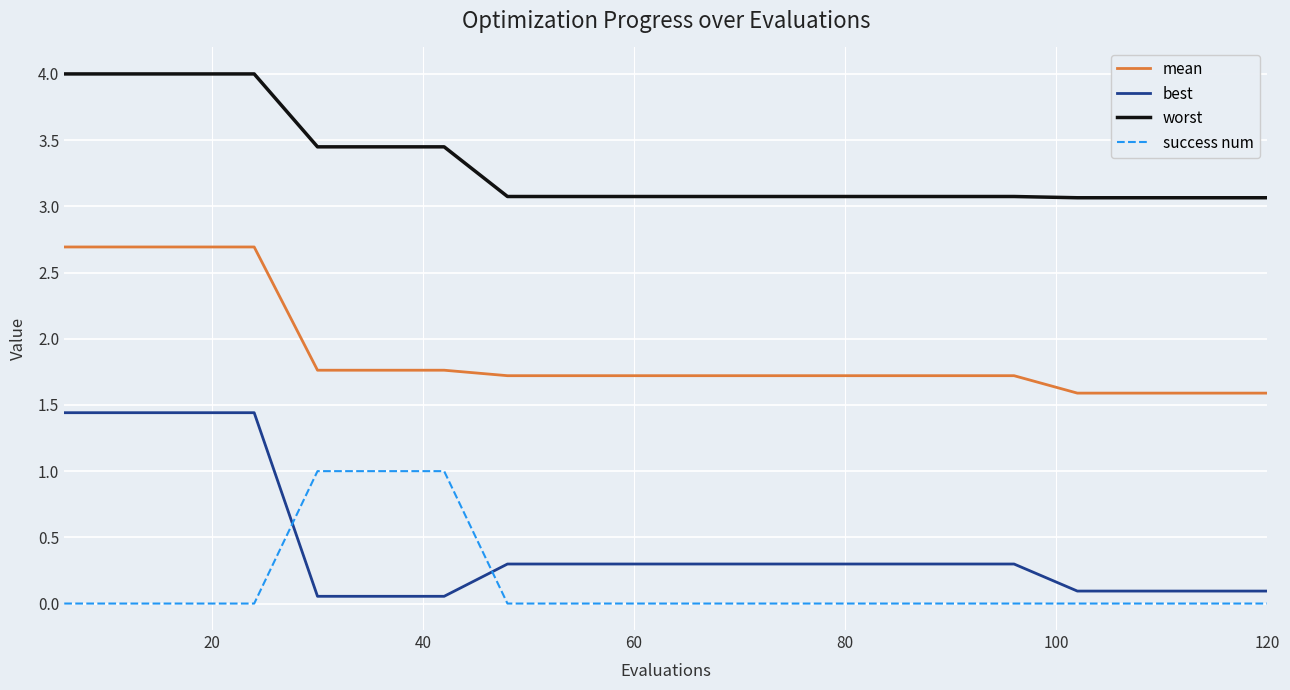

True or false: mean and success num cross at least once.

False